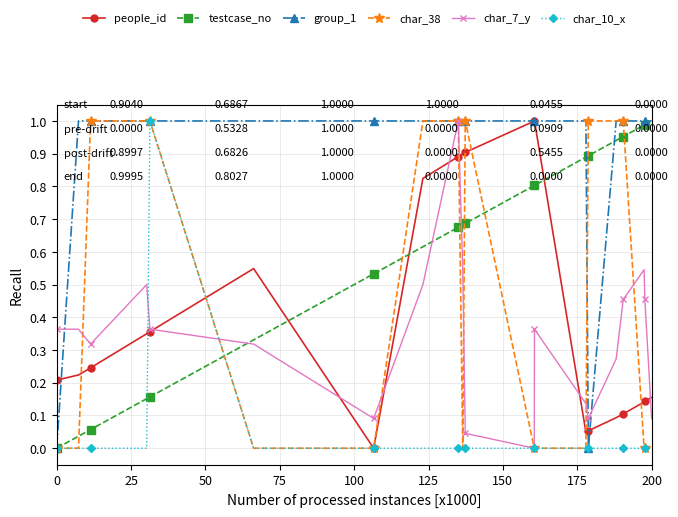

How many categories are shown in the chart?

20